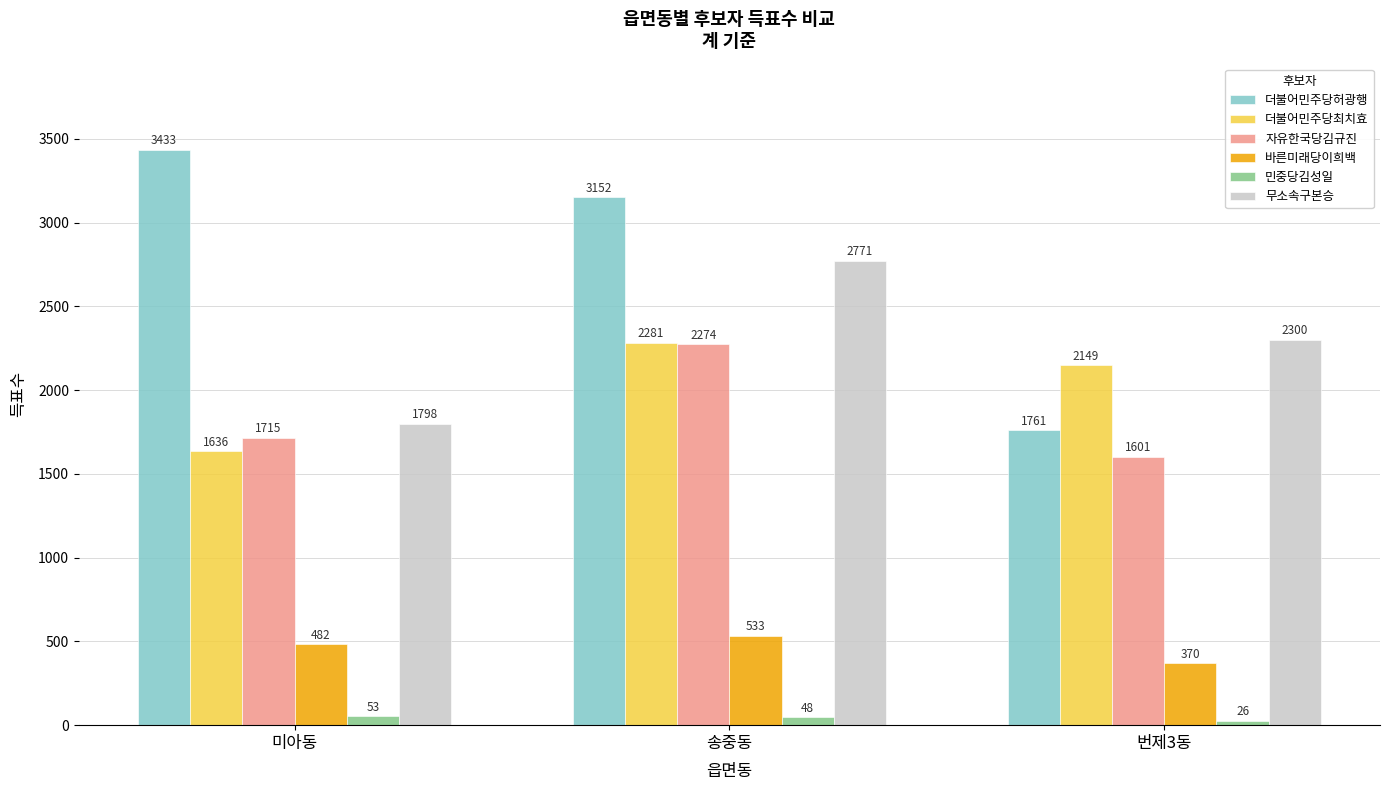

Rank the series at 번제3동 from lowest to highest value.

민중당김성일, 바른미래당이희백, 자유한국당김규진, 더불어민주당허광행, 더불어민주당최치효, 무소속구본승